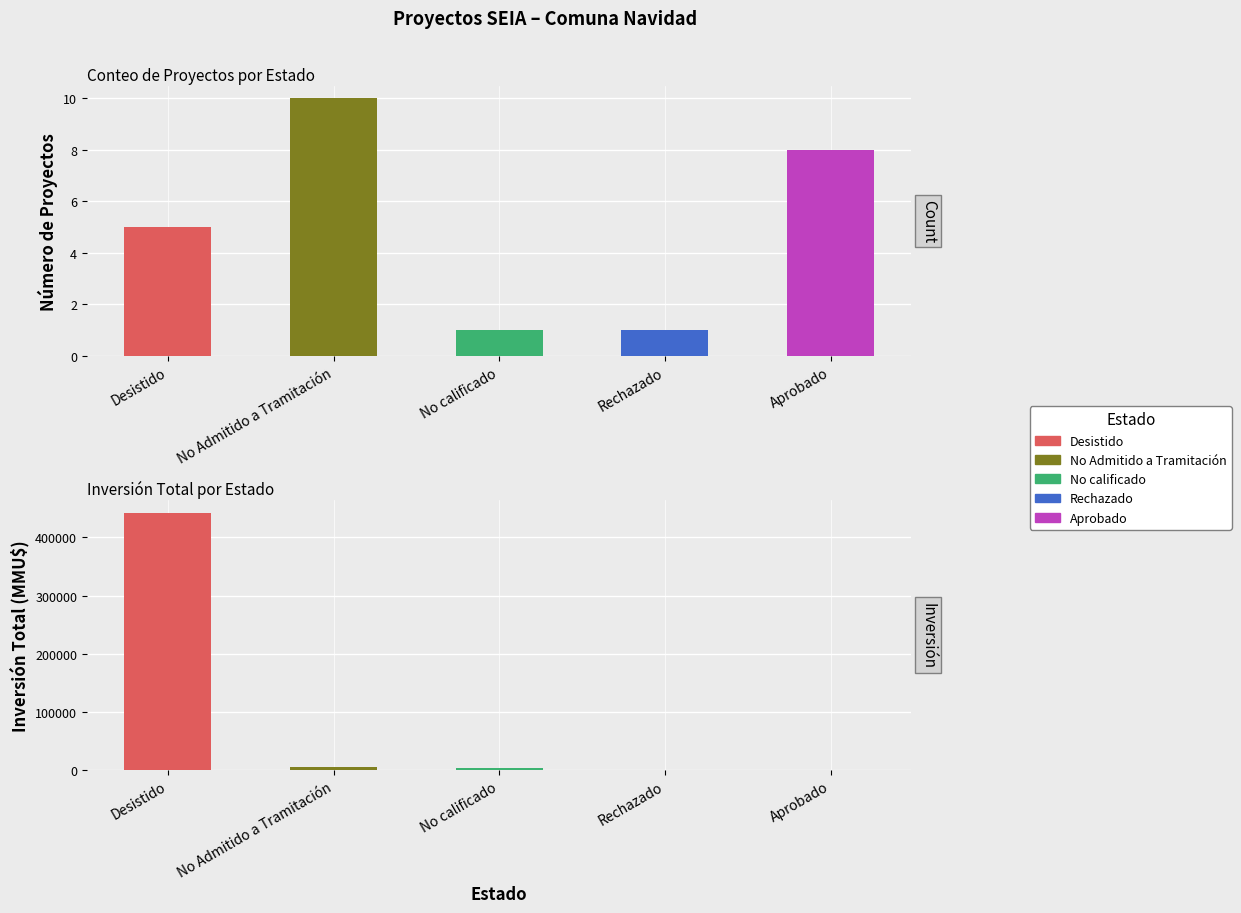

Which category has the highest value in the Count series?

No Admitido a Tramitación